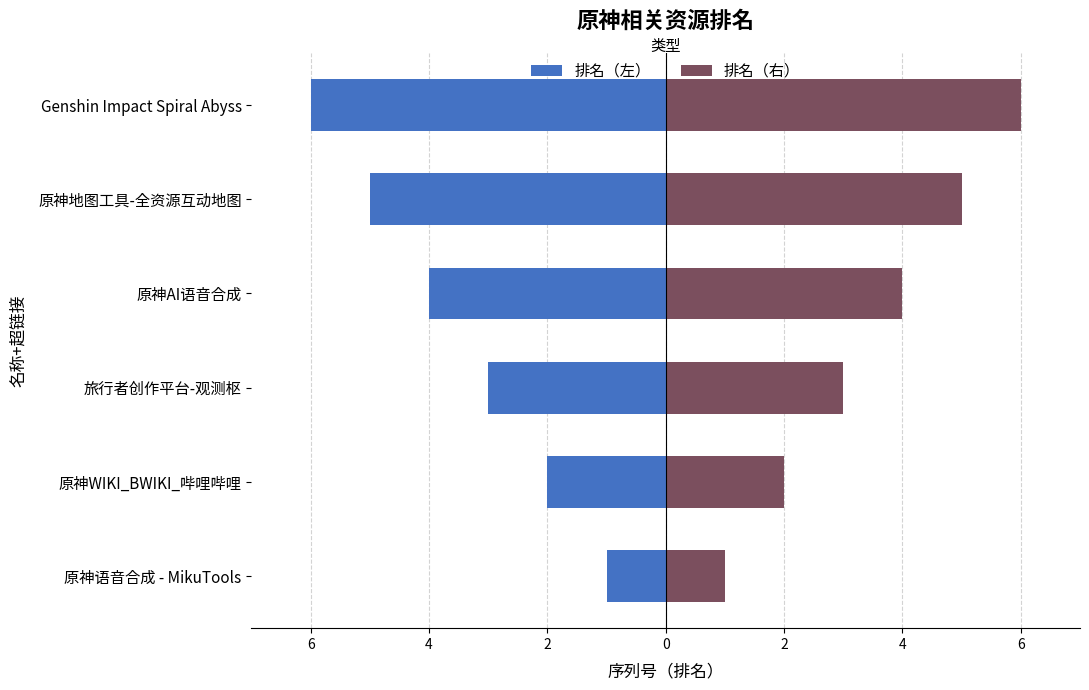

What is the minimum value shown in the chart?

-6